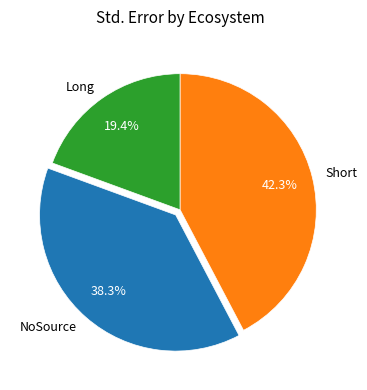

True or false: Long accounts for 29% of the total.

False